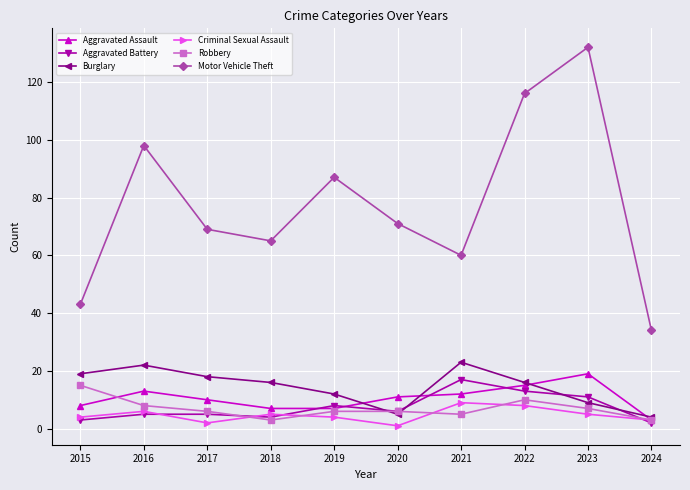

What are all the series names shown in the legend?

Aggravated Assault, Aggravated Battery, Burglary, Criminal Sexual Assault, Robbery, Motor Vehicle Theft